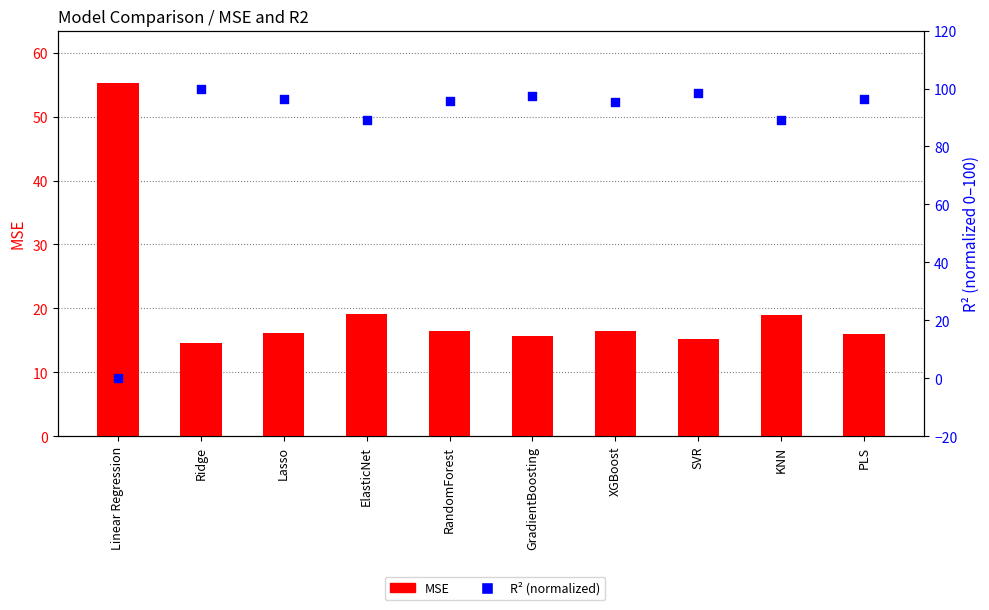

What are all the series names shown in the legend?

MSE, R2 (normalized)